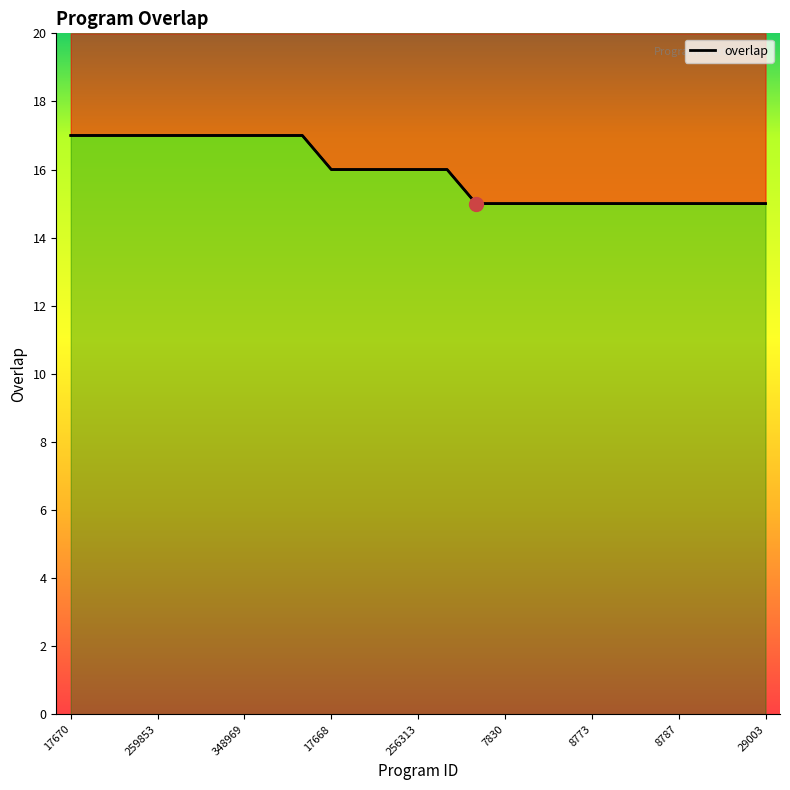

At which label is the value closest to 16?

17668